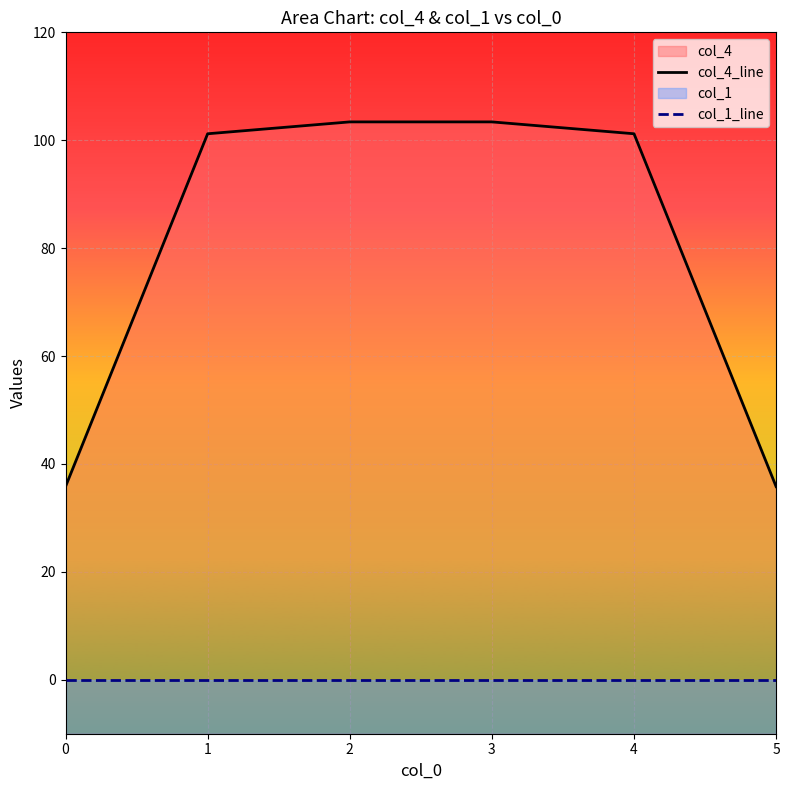

Which series has the largest total across all categories?

col_4_line